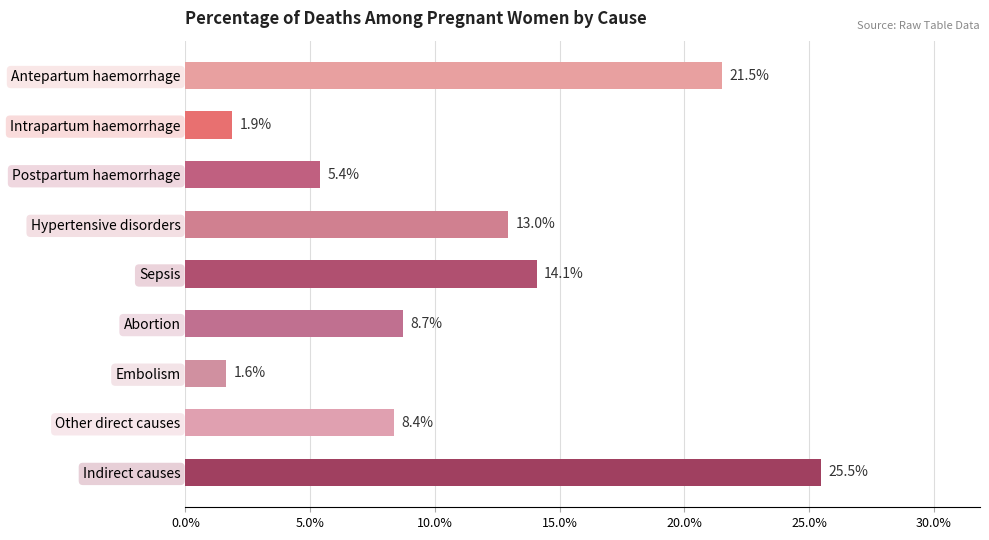

What is the sum of all values?

1.0